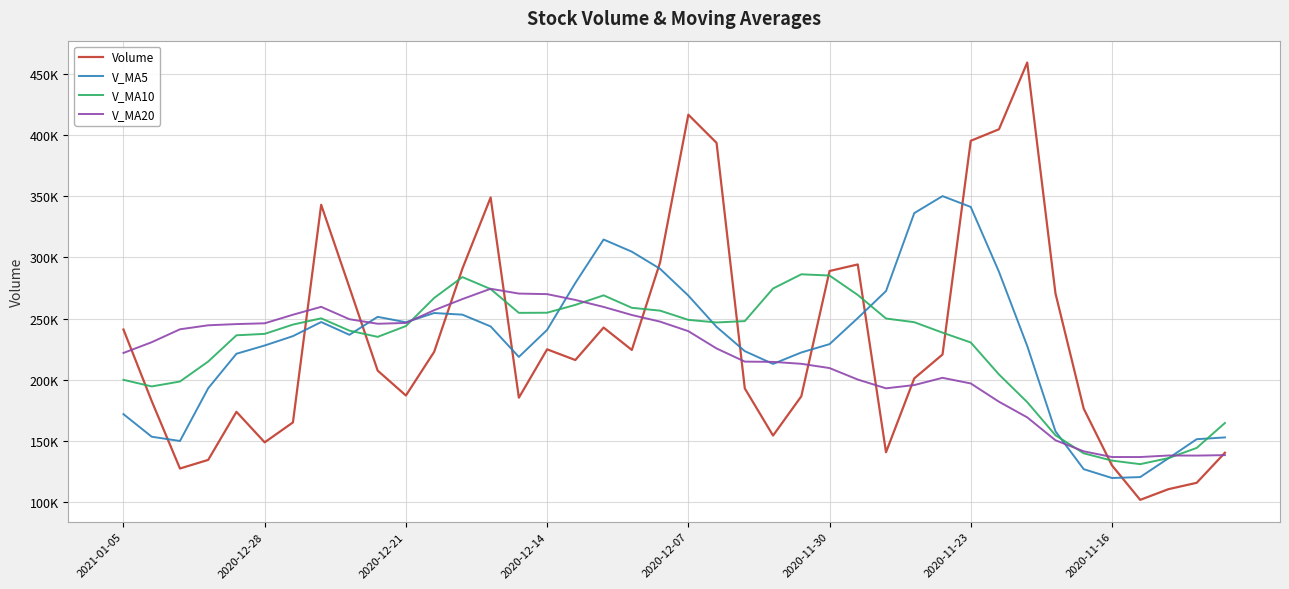

Does the chart have visible grid lines?

Yes